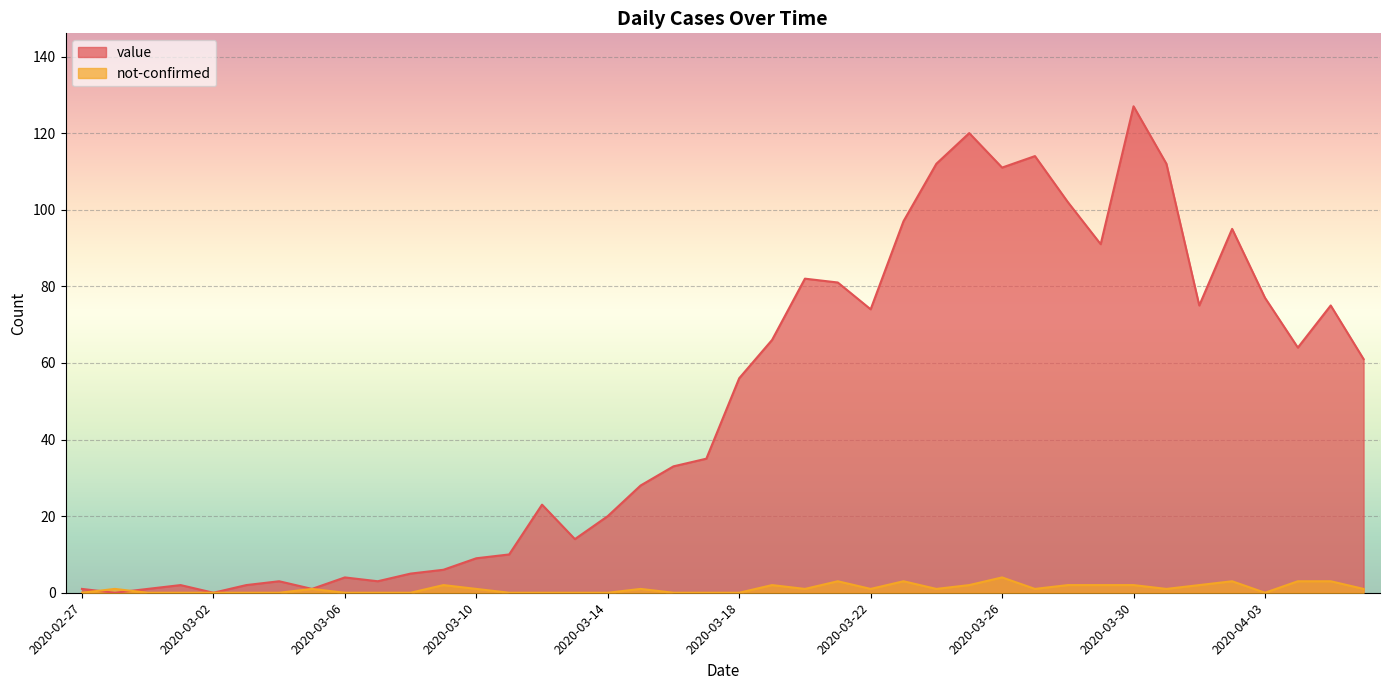

What is the difference between the second highest and second lowest values in the not-confirmed series?

3